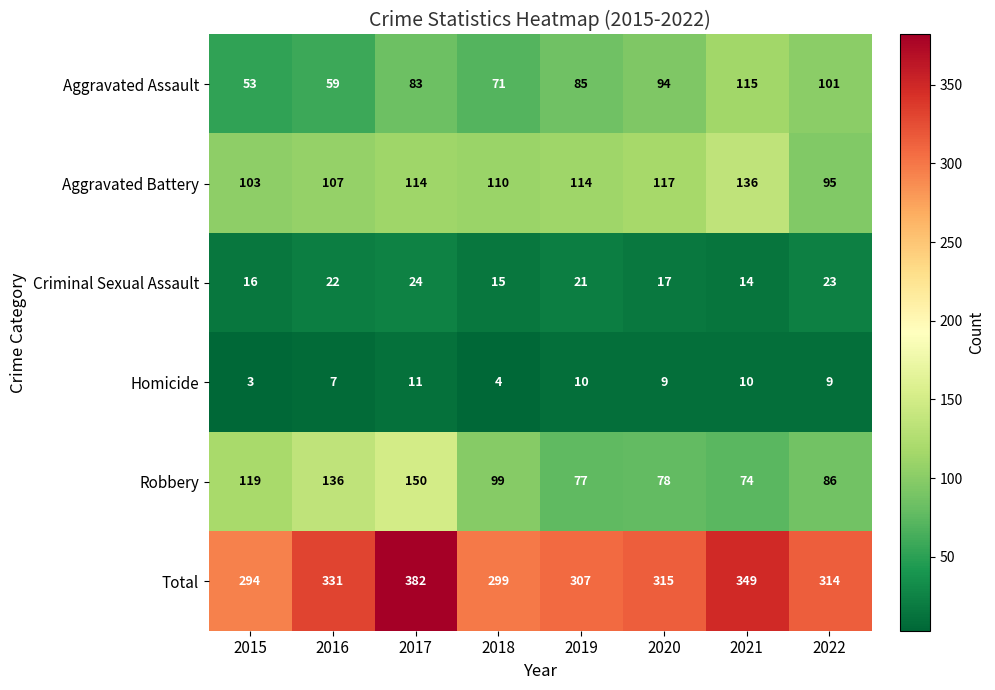

At which category does the chart reach its peak across all series?

2017